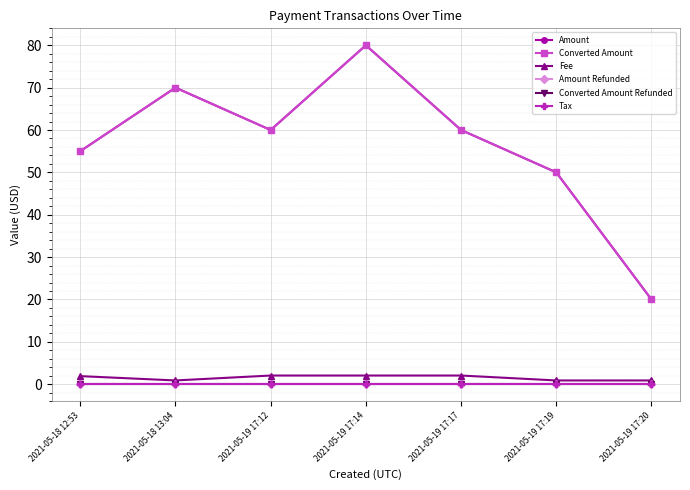

Is this an area chart (filled region under the line)?

No